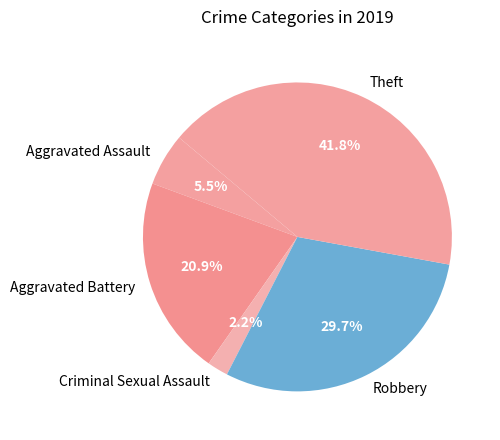

Is there any slice that represents more than half of the pie?

No